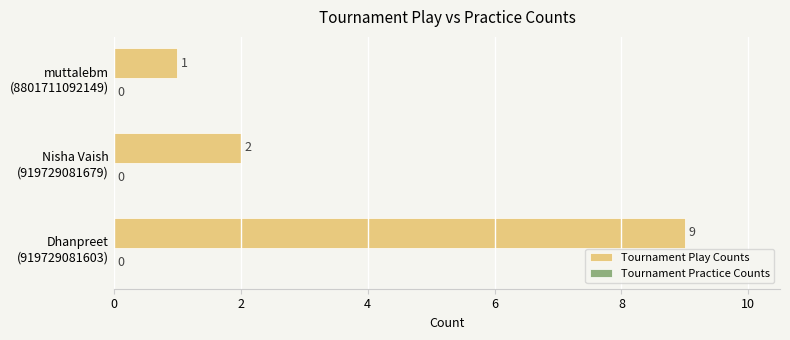

How many values are between 1 and 9?

3